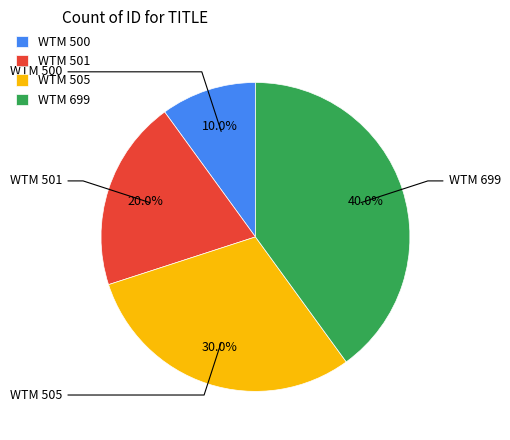

Count the number of slices in the pie.

4